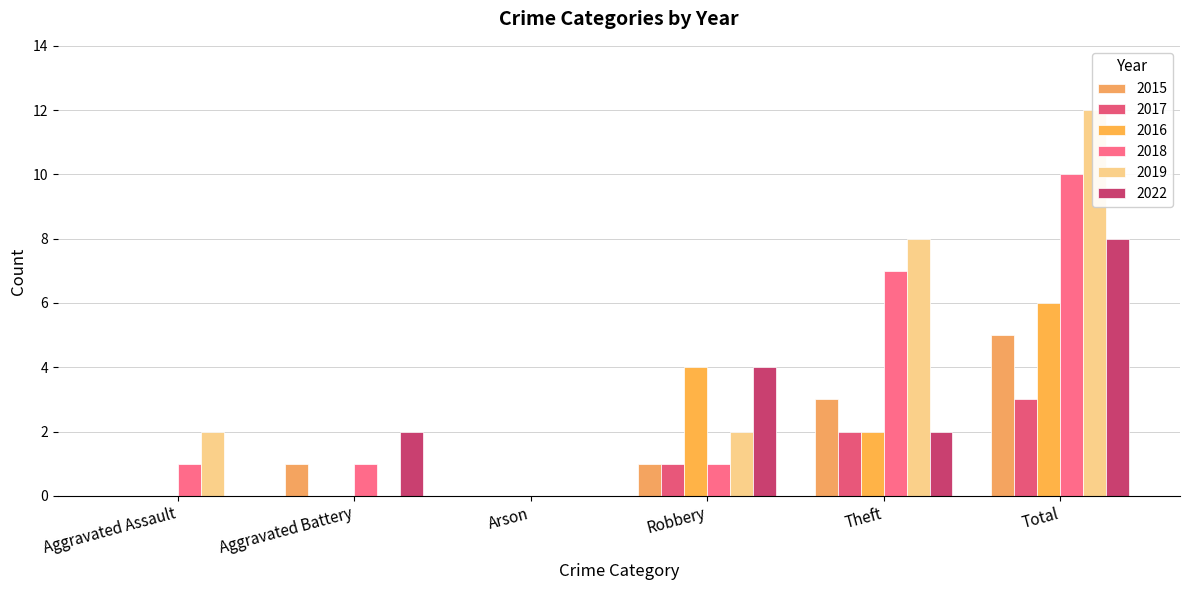

What position from the left is Robbery?

4